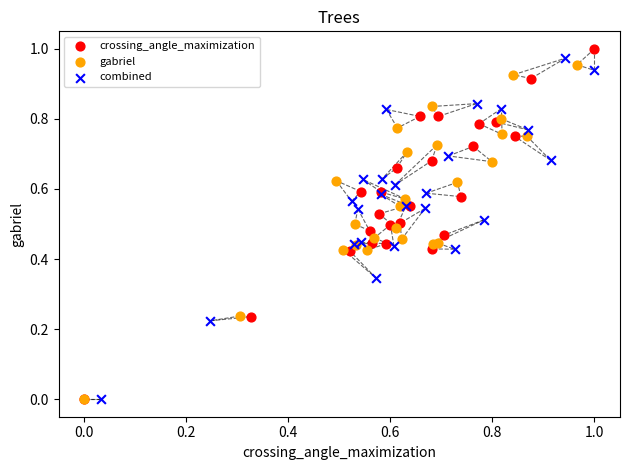

Which series has the widest spread of Y values?

crossing_angle_maximization